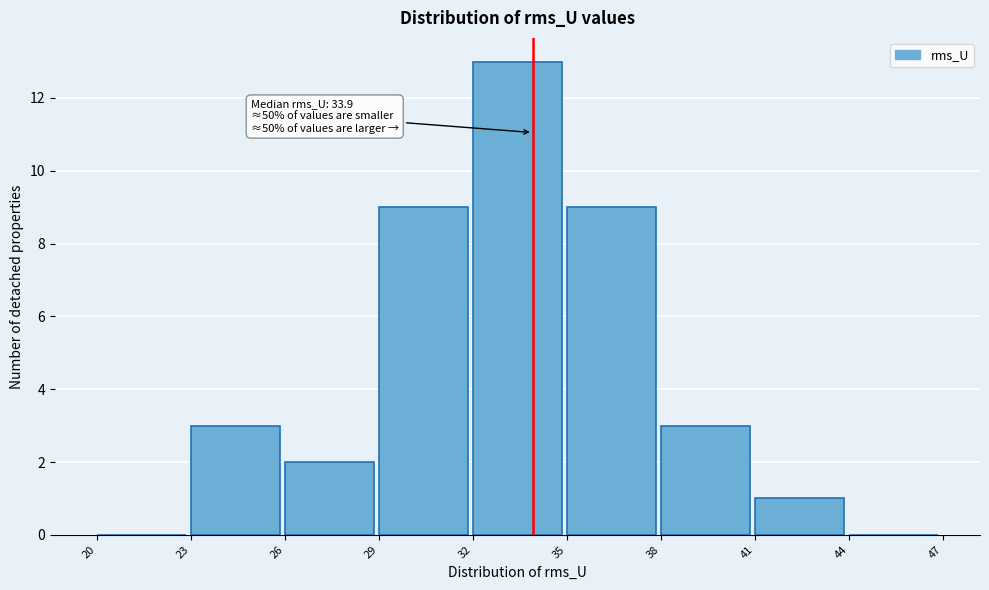

Which range on the x-axis has the tallest bar?

32 to 35